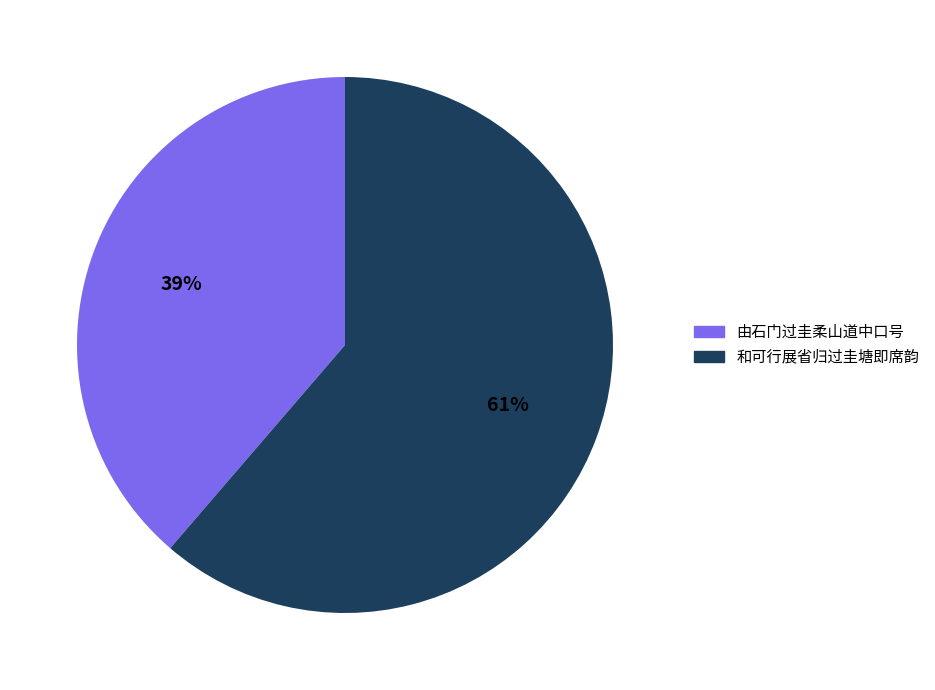

To the nearest percent, what is the combined percentage of 和可行展省归过圭塘即席韵 and 由石门过圭柔山道中口号?

100%